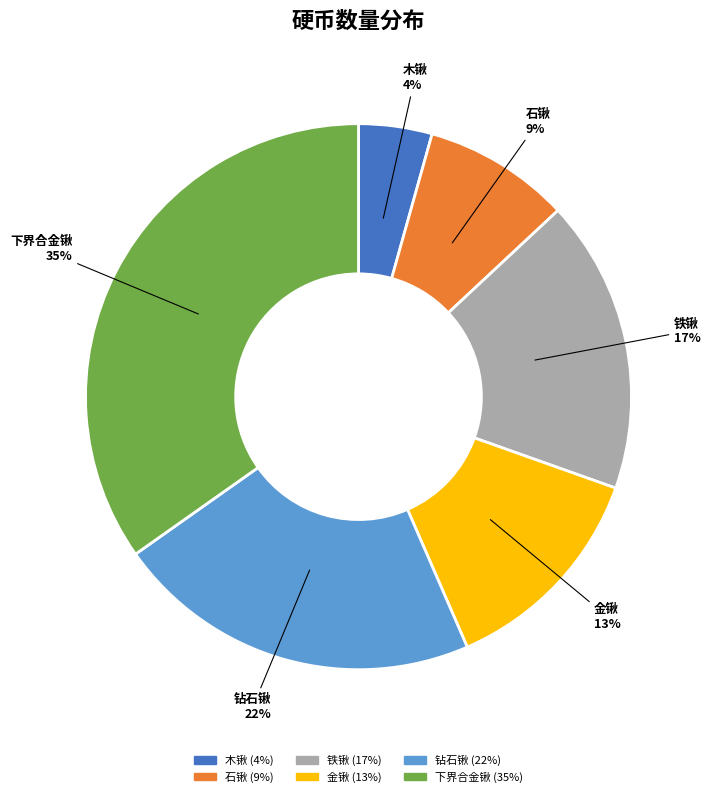

Is there any slice that represents more than half of the pie?

No